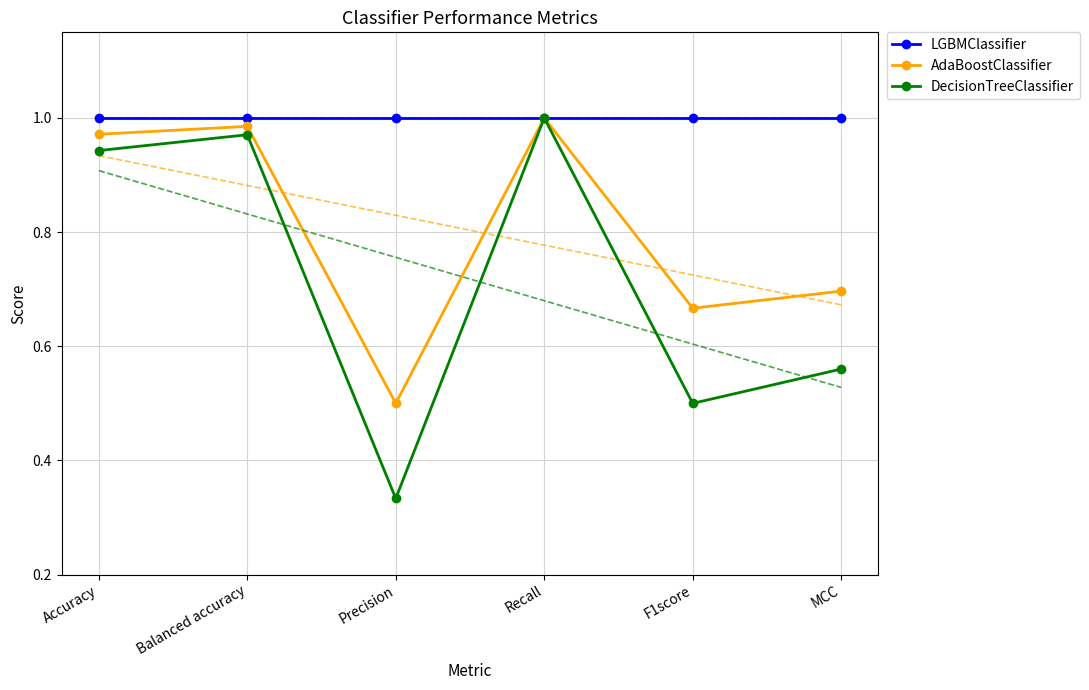

Reading left to right, what are all the values shown in this chart?

LGBMClassifier: Accuracy=1.0	Balanced accuracy=1.0	Precision=1.0	Recall=1.0	F1score=1.0	MCC=1.0
AdaBoostClassifier: Accuracy=1.0	Balanced accuracy=1.0	Precision=0.5	Recall=1.0	F1score=0.7	MCC=0.7
DecisionTreeClassifier: Accuracy=0.9	Balanced accuracy=1.0	Precision=0.3	Recall=1.0	F1score=0.5	MCC=0.6